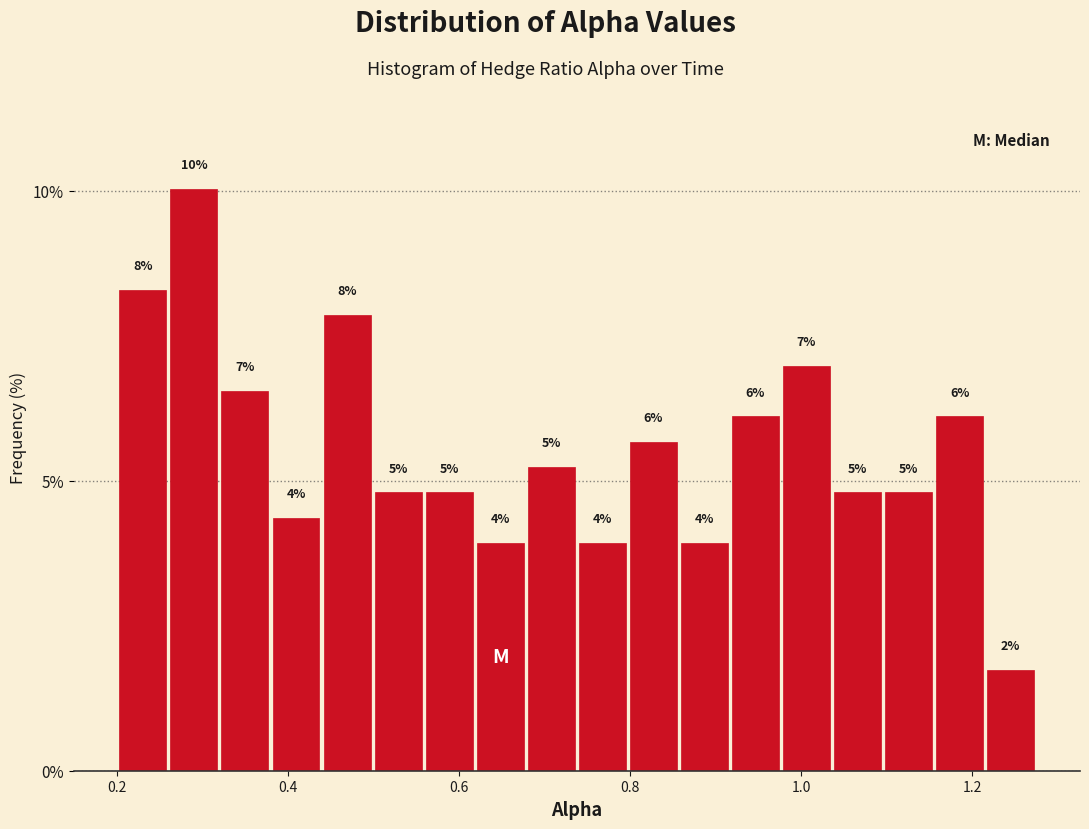

Read against the x-axis, roughly where is the centre of the tallest bar?

0.28